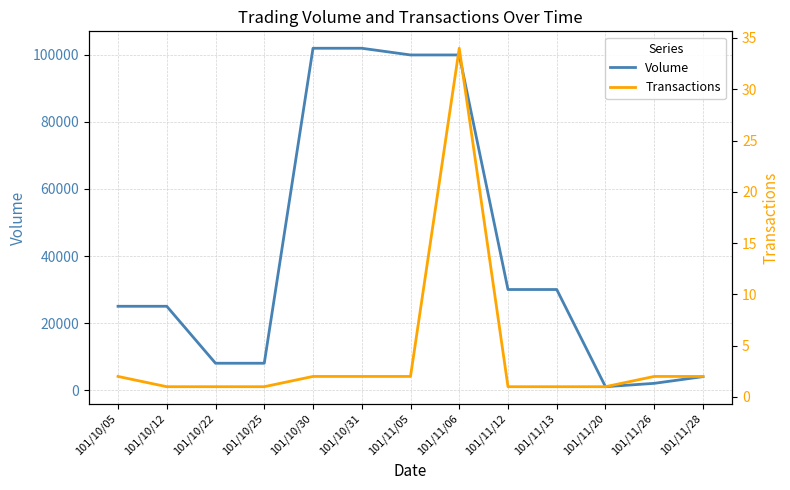

Does the chart have visible grid lines?

Yes